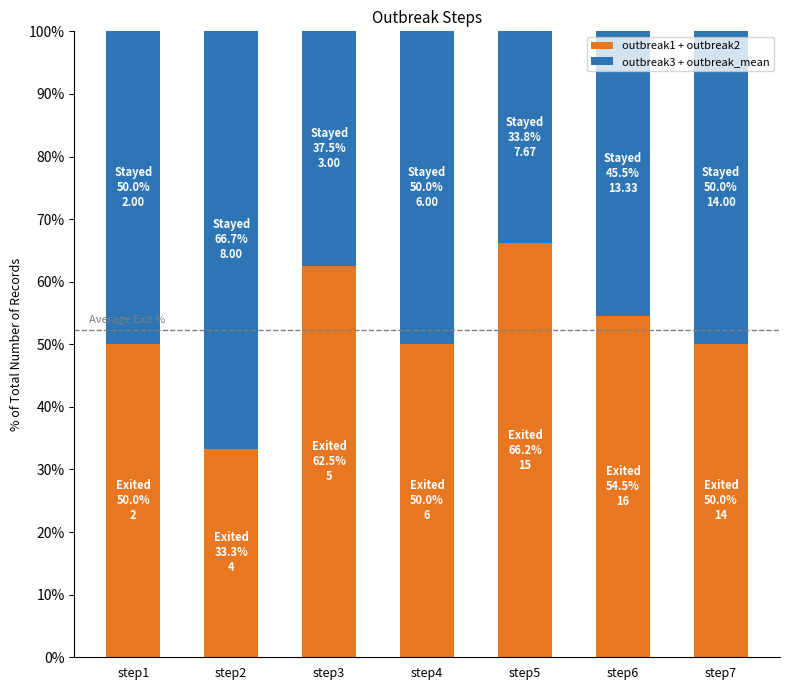

Reading left to right, what are the values for outbreak1 + outbreak2?

50.0	33.3	62.5	50.0	66.2	54.5	50.0